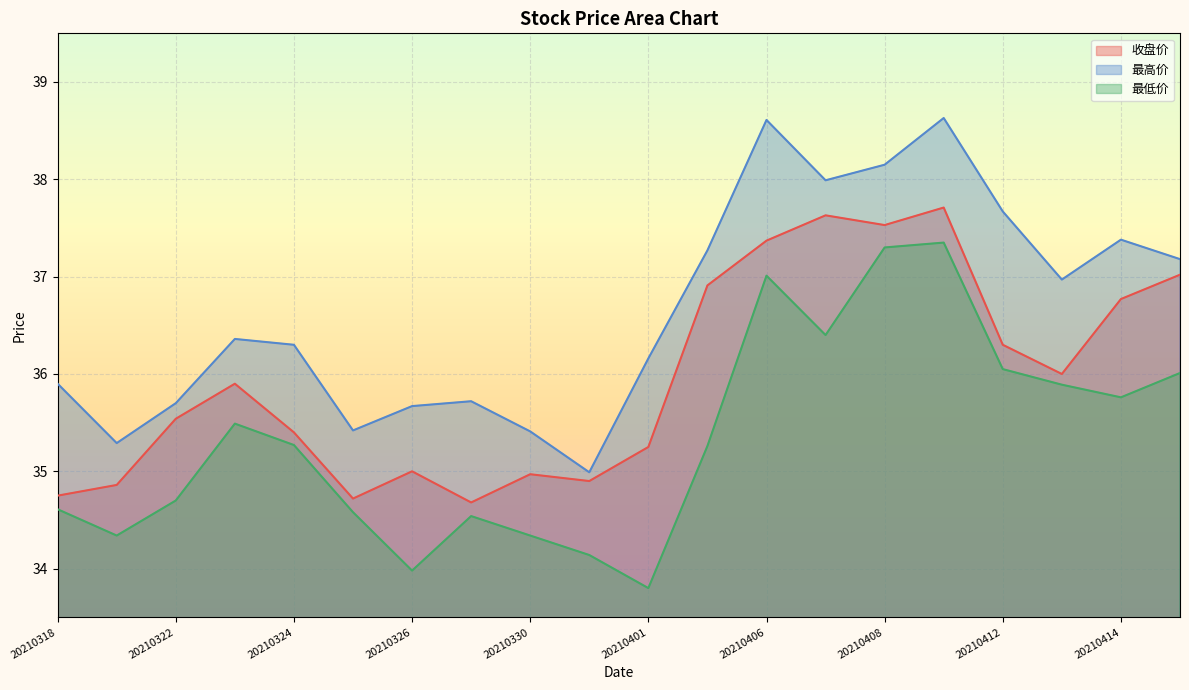

What is the difference between the second highest and minimum values in the 最高价 series?

3.6